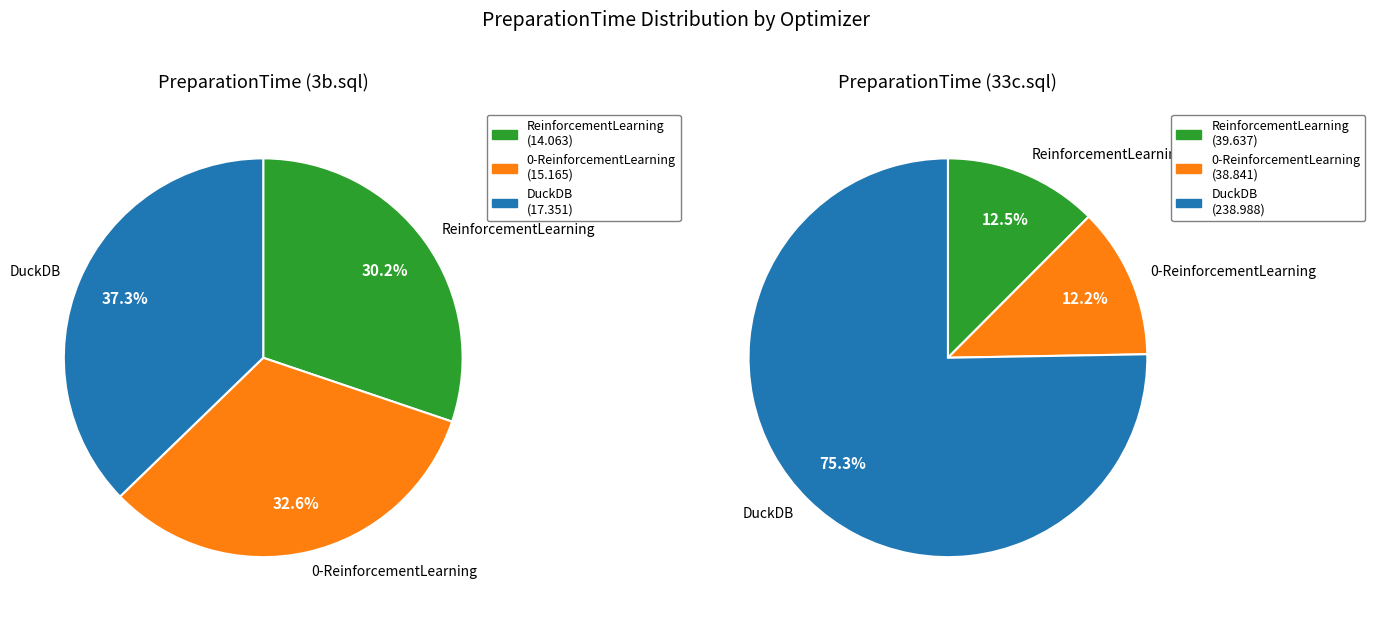

Count the number of slices in the pie.

3